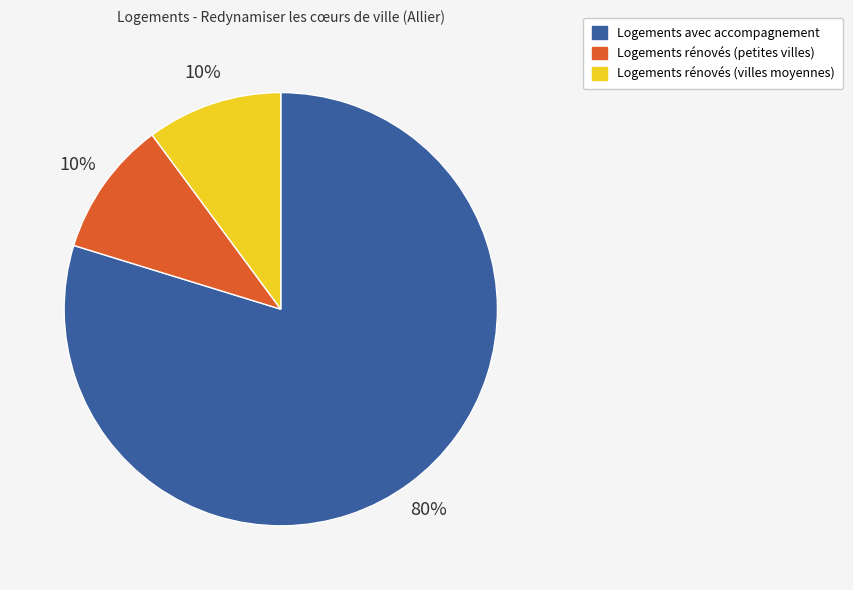

How many slices are in this pie chart?

3